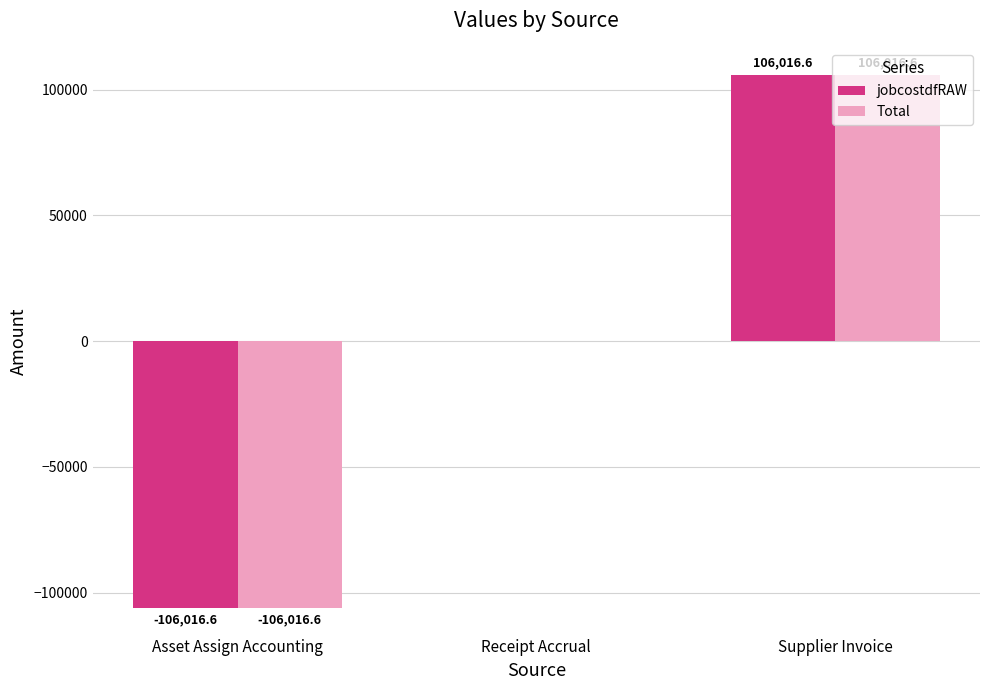

What is the maximum value shown in the chart?

106016.6